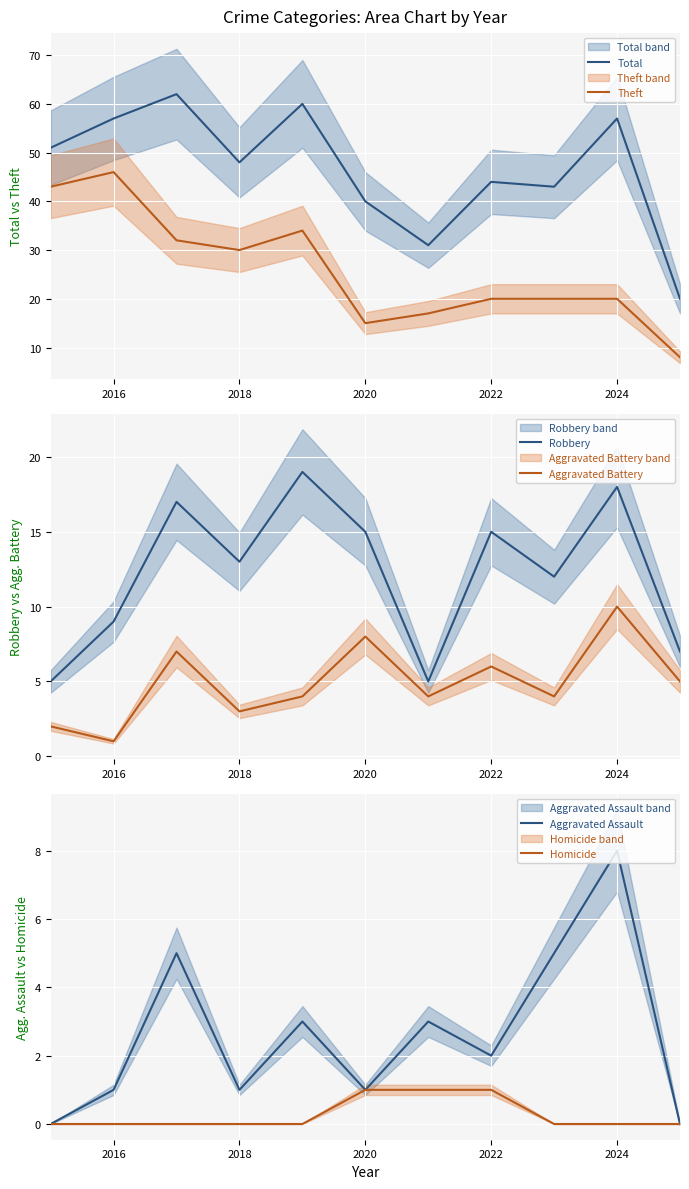

What is the approximate value of Aggravated Battery at 2020?

8